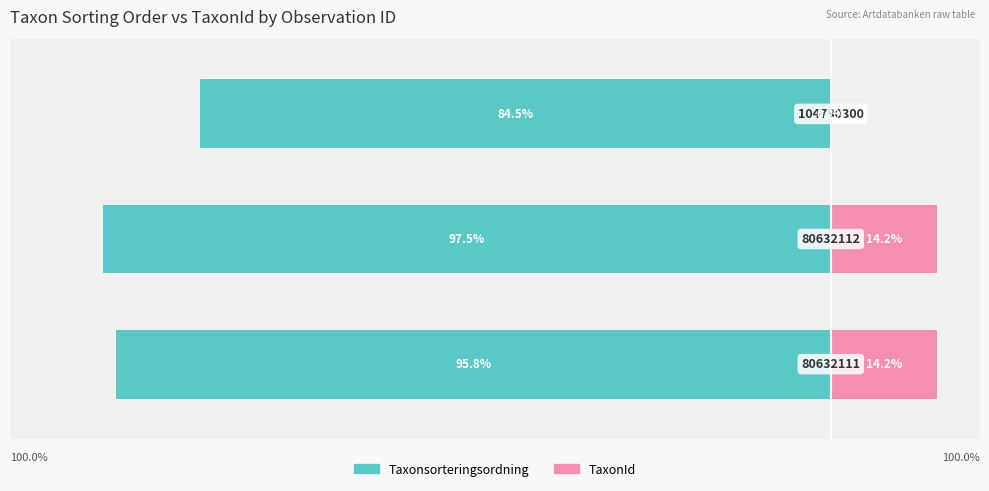

Which series has the largest range (max minus min)?

TaxonId